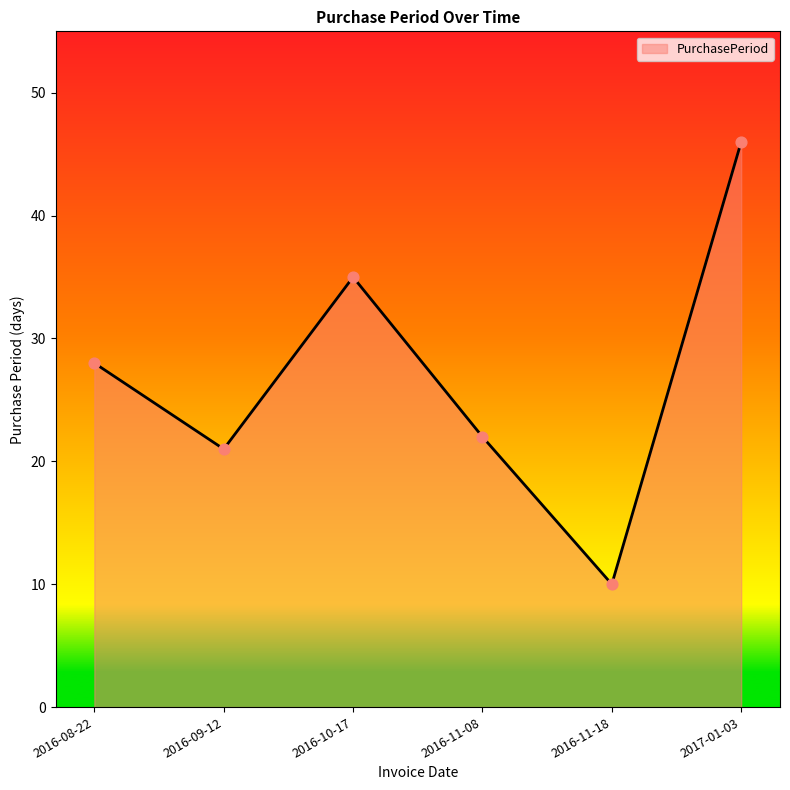

Approximately how many times larger is the value at 2016-11-18 compared to 2016-08-22?

0.4